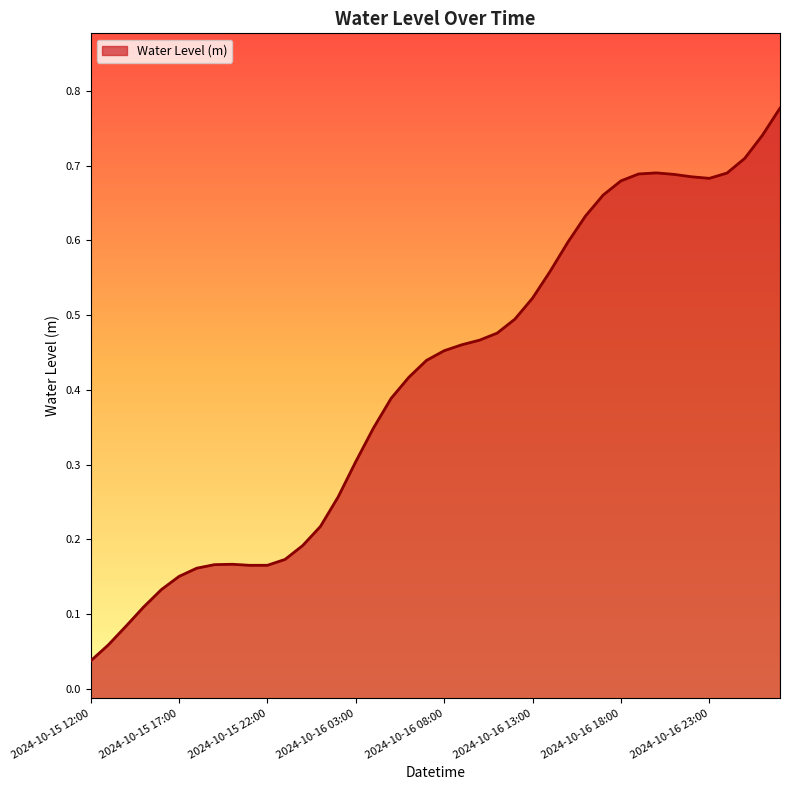

Rank the categories by value from highest to lowest.

2024-10-17 03:00, 2024-10-17 02:00, 2024-10-17 01:00, 2024-10-16 20:00, 2024-10-17 00:00, 2024-10-16 19:00, 2024-10-16 21:00, 2024-10-16 22:00, 2024-10-16 23:00, 2024-10-16 18:00, 2024-10-16 17:00, 2024-10-16 16:00, 2024-10-16 15:00, 2024-10-16 14:00, 2024-10-16 13:00, 2024-10-16 12:00, 2024-10-16 11:00, 2024-10-16 10:00, 2024-10-16 09:00, 2024-10-16 08:00, 2024-10-16 07:00, 2024-10-16 06:00, 2024-10-16 05:00, 2024-10-16 04:00, 2024-10-16 03:00, 2024-10-16 02:00, 2024-10-16 01:00, 2024-10-16 00:00, 2024-10-15 23:00, 2024-10-15 20:00, 2024-10-15 19:00, 2024-10-15 22:00, 2024-10-15 21:00, 2024-10-15 18:00, 2024-10-15 17:00, 2024-10-15 16:00, 2024-10-15 15:00, 2024-10-15 14:00, 2024-10-15 13:00, 2024-10-15 12:00